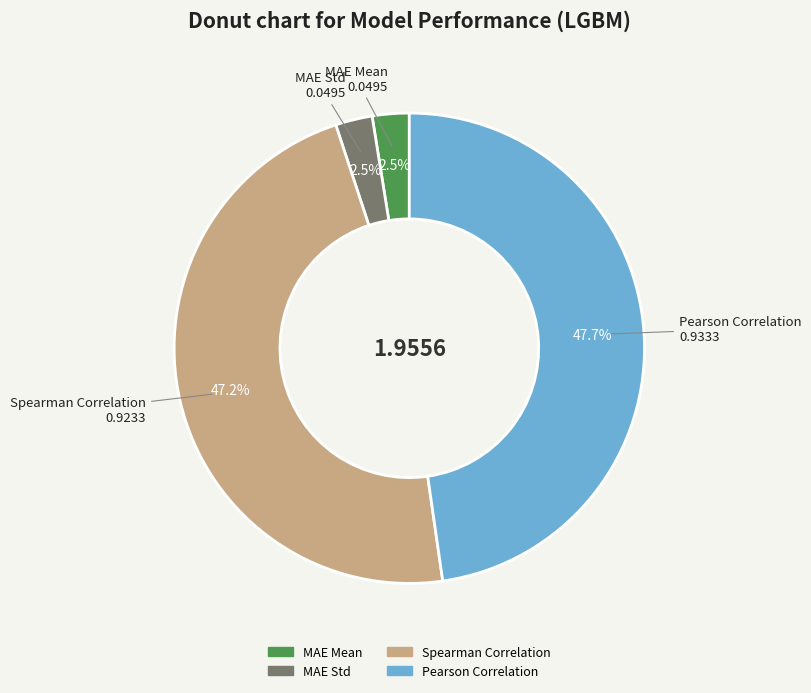

Which category has the biggest portion of the pie?

Pearson Correlation